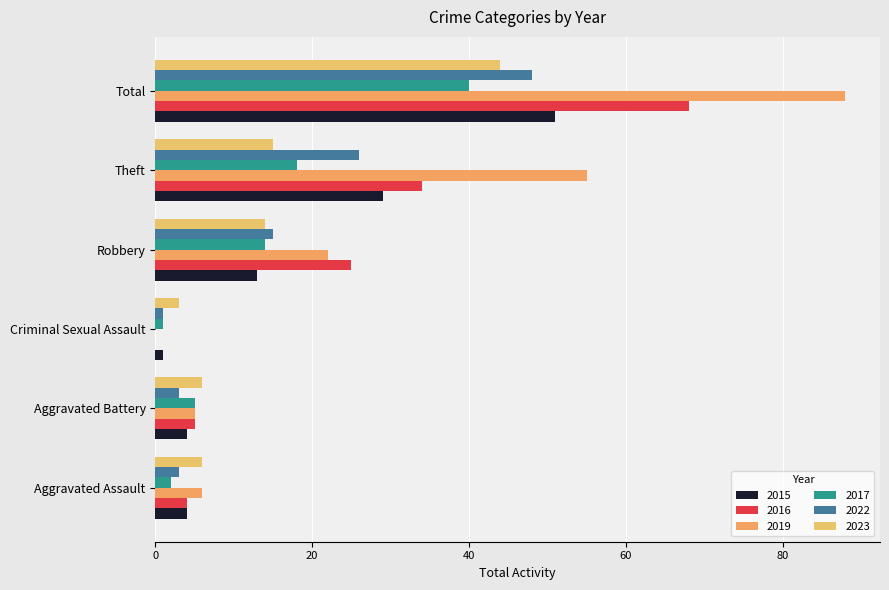

Which category has the lowest value in the 2023 series?

Criminal Sexual Assault